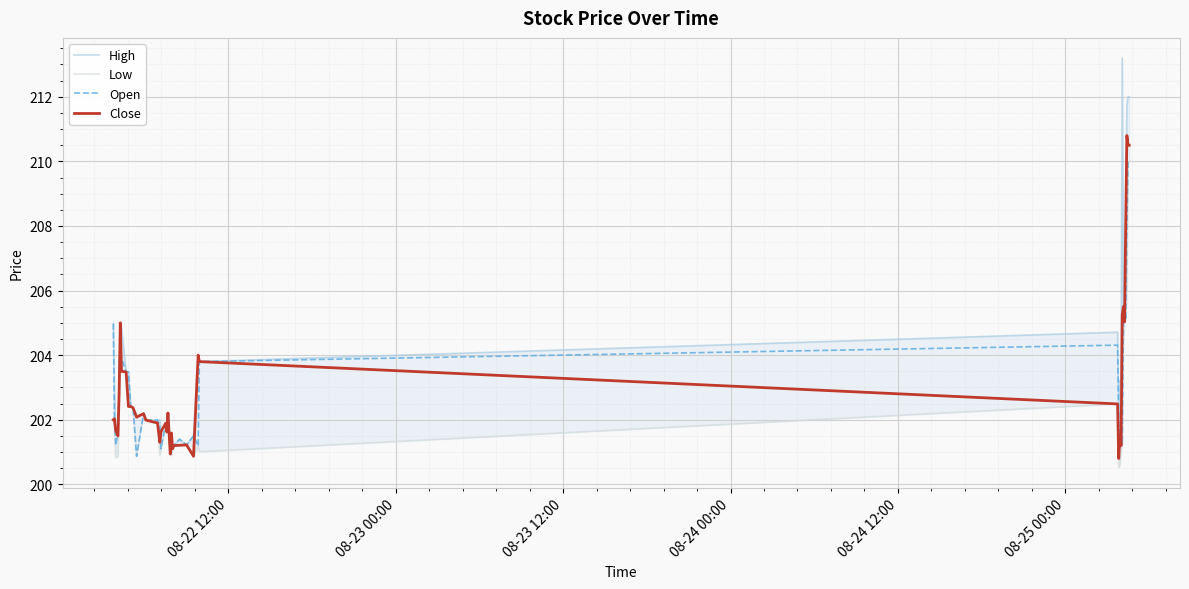

How many interior local valleys does the Close series have?

10